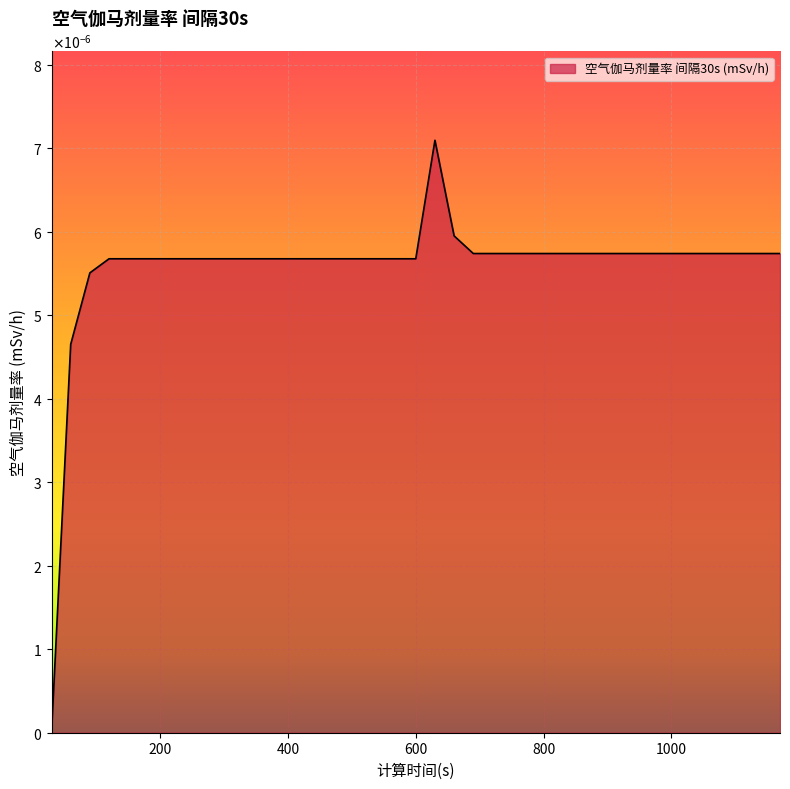

At which label is the value closest to 0?

30